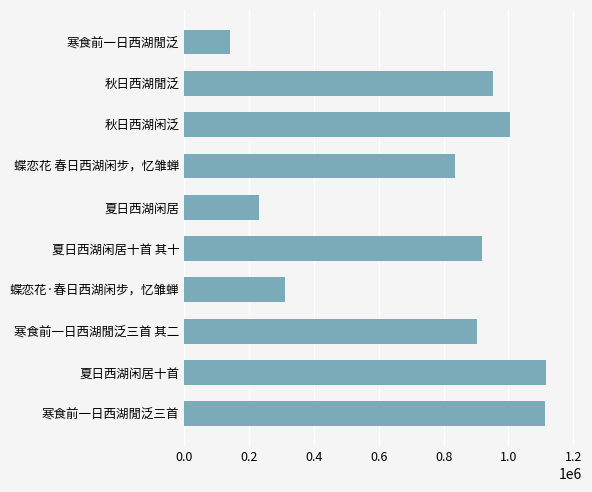

Approximately how many times larger is the value at 0.4 compared to 0.0?

2.5